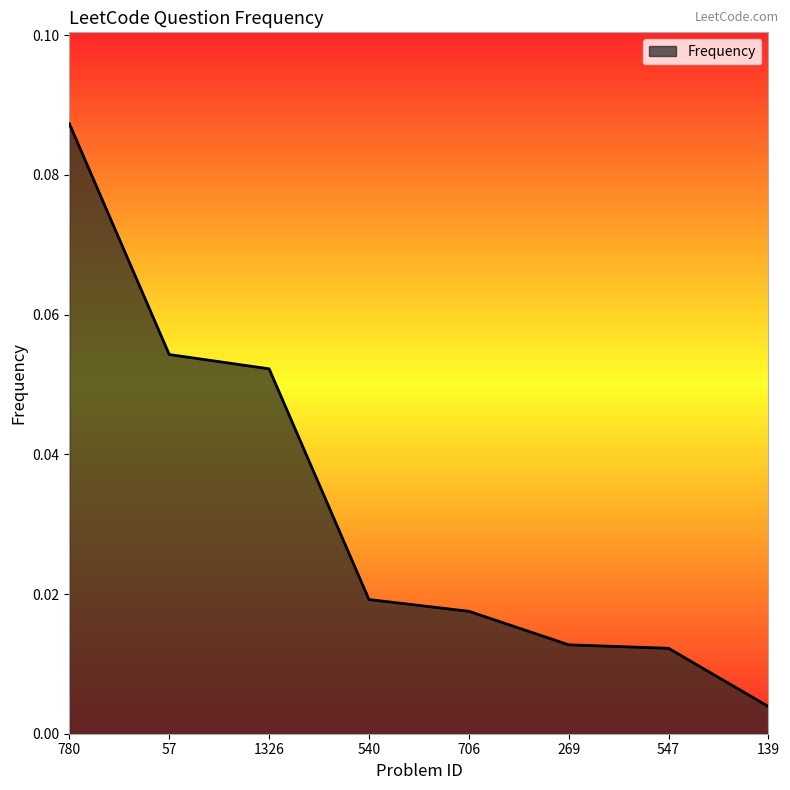

Is it true that the value at 780 is 0.0?

False